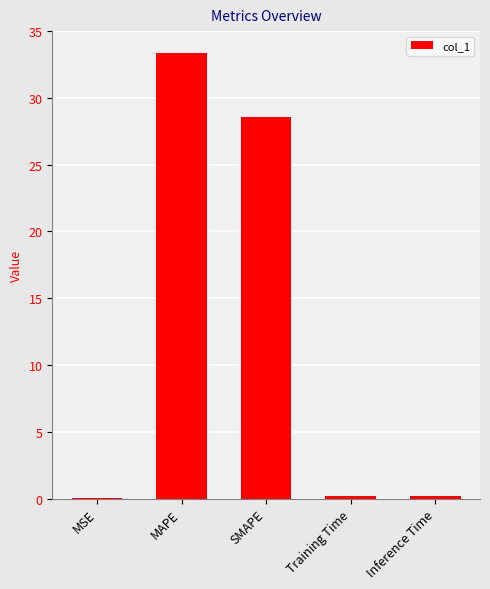

True or false: the data shows 59.6 at MAPE.

False